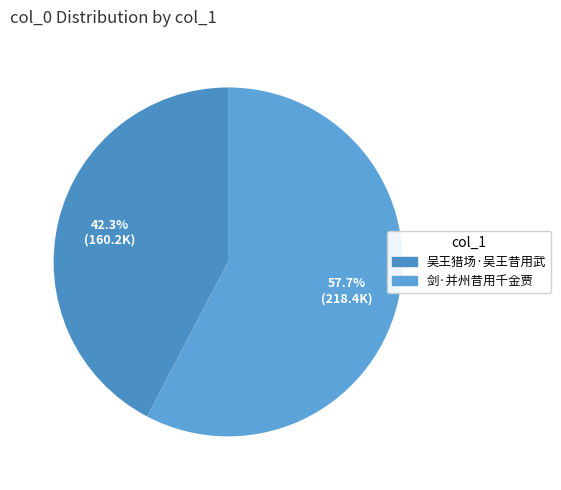

What percentage is the 吴王猎场·吴王昔用武 slice, to the nearest percent?

42%